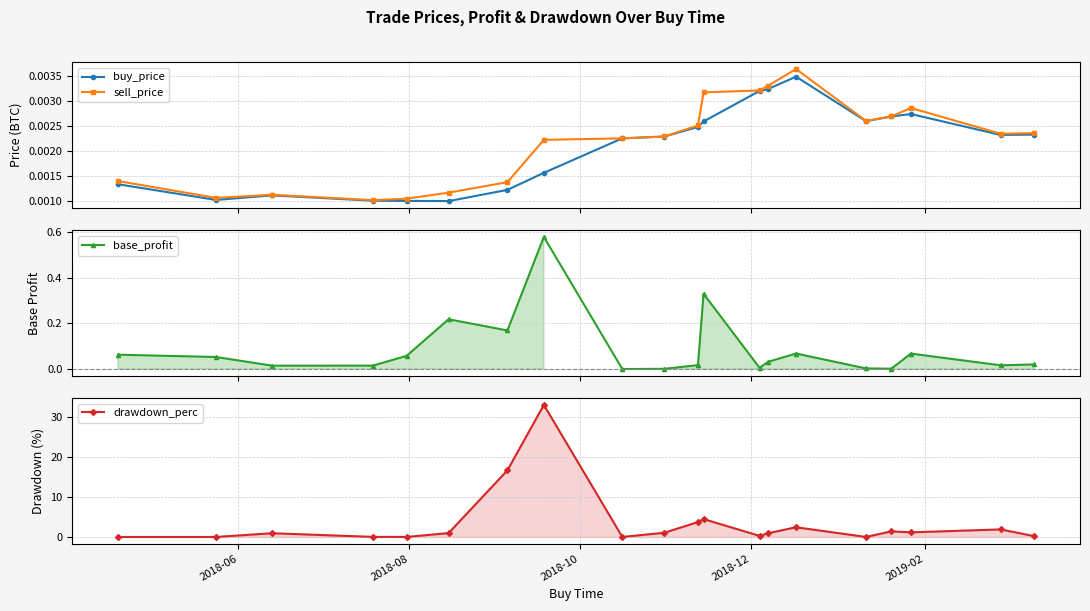

How many sell_price values are between 0 and 1?

20